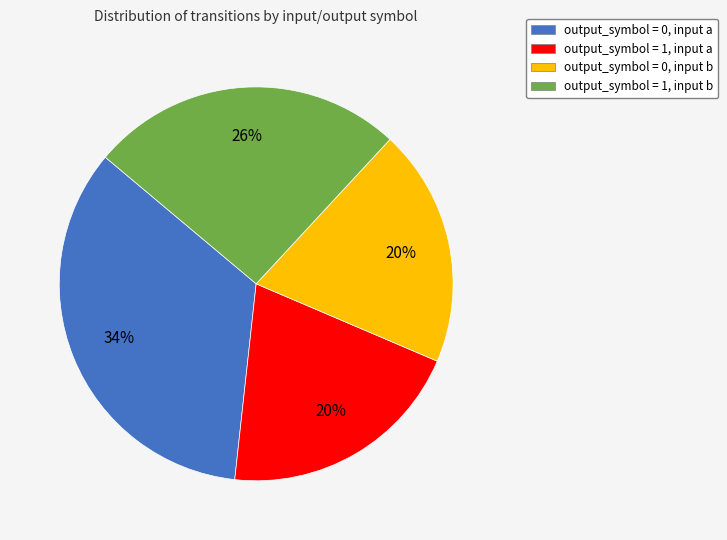

To the nearest percent, what portion does output_symbol = 0, input a represent?

34%